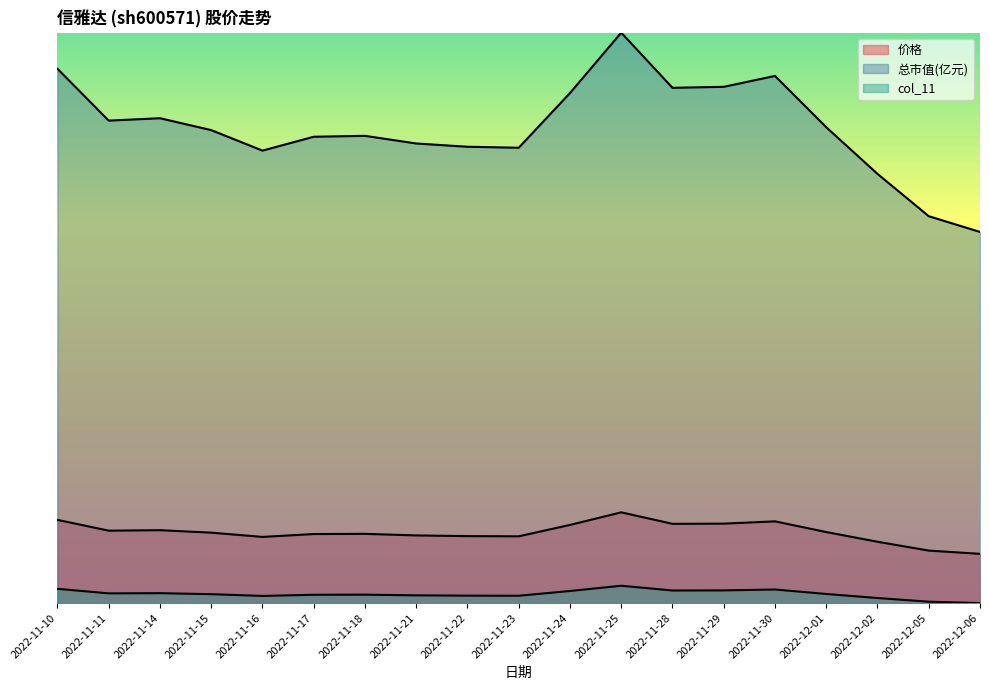

At how many categories does at least one series exceed 0?

19